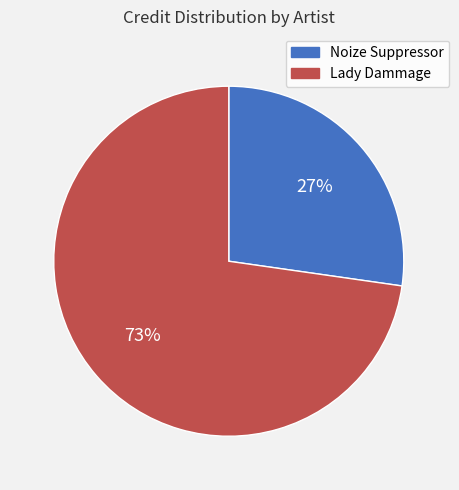

To the nearest percent, what portion does Lady Dammage represent?

73%